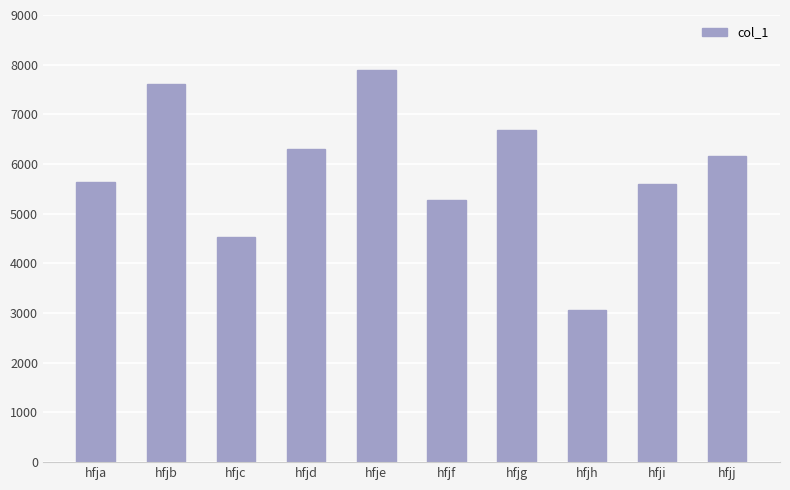

At which category does the chart reach its minimum across all series?

hfjh